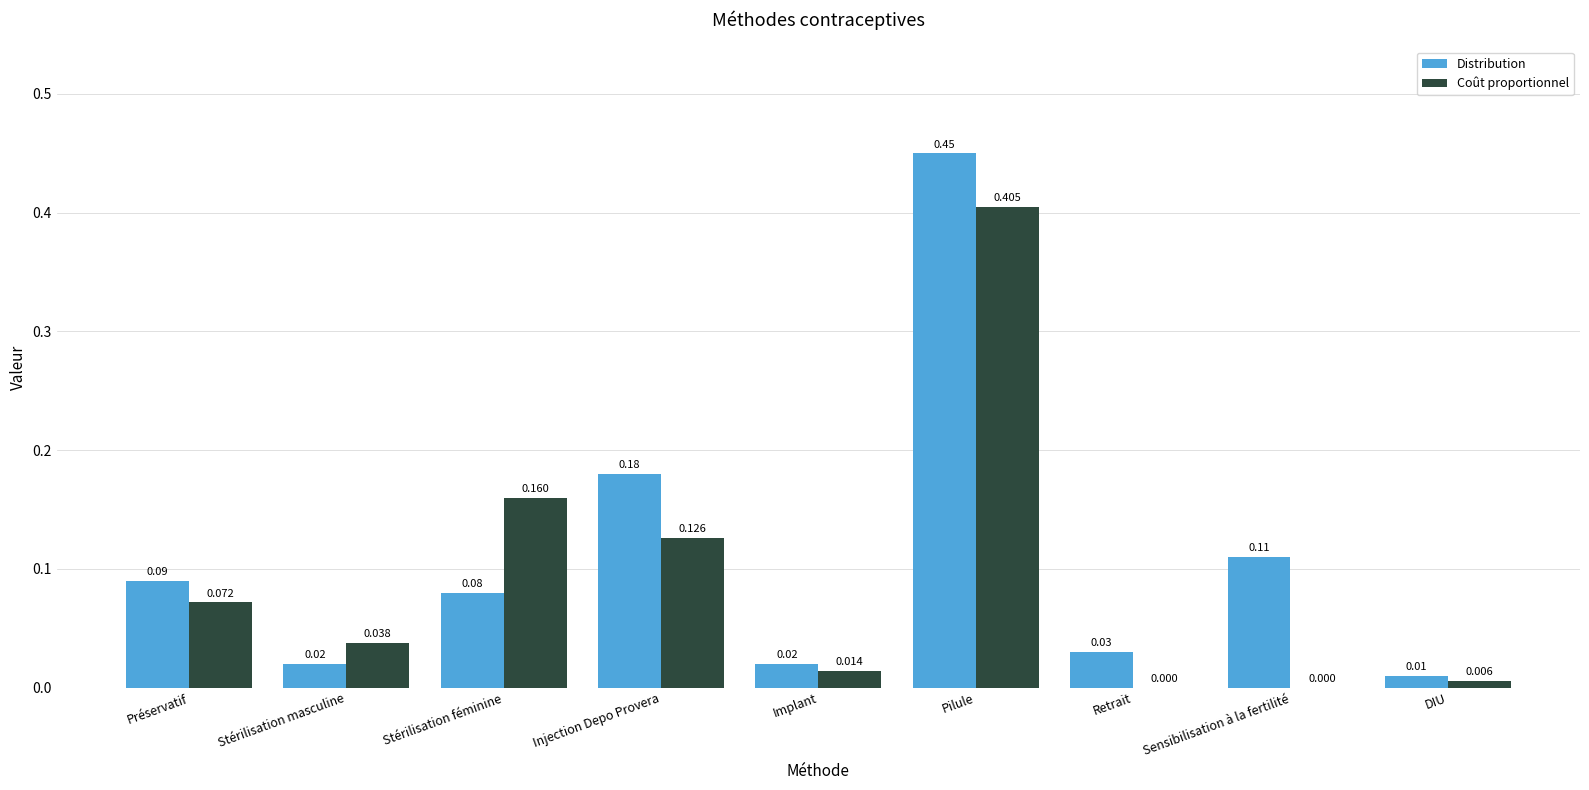

Between Stérilisation féminine and Sensibilisation à la fertilité, which series saw the biggest shift?

Coût proportionnel